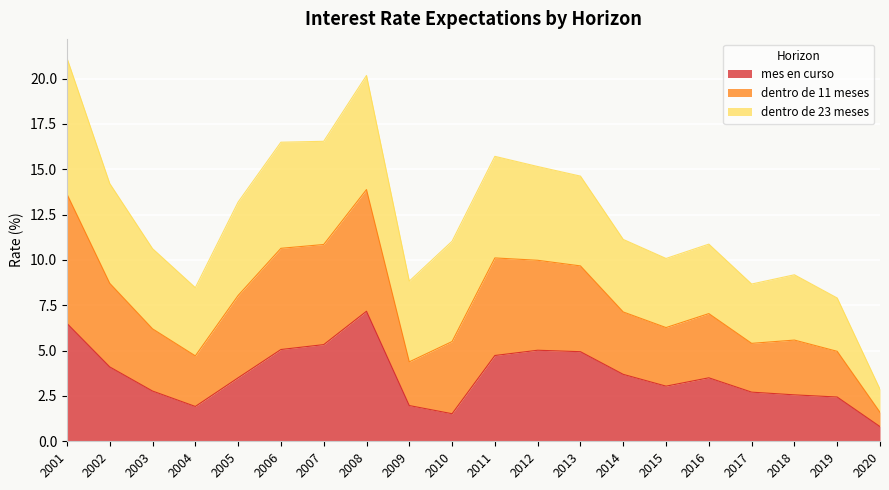

Which series has the largest range (max minus min)?

dentro de 11 meses